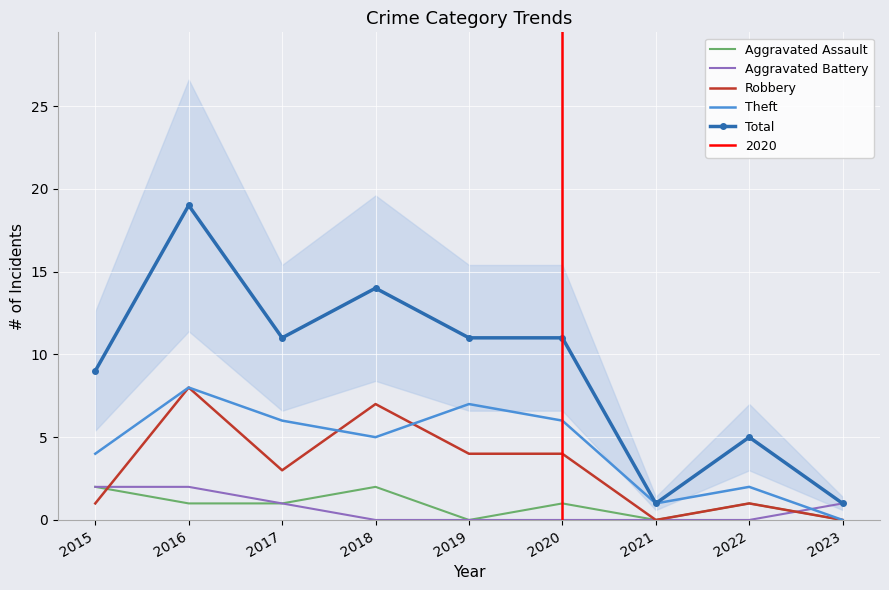

What is the sum of the Aggravated Battery values at 2023 and 2018?

1